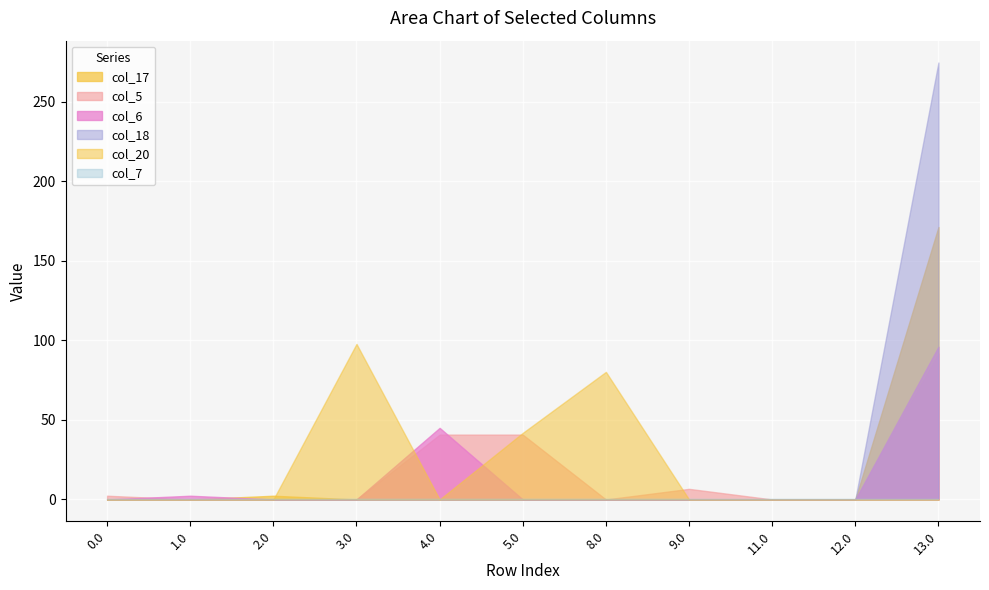

Reading right to left, transcribe all the data shown in this chart.

col_17: 13.0=171.2	12.0=0.0	11.0=0.0	9.0=0.0	8.0=0.0	5.0=0.0	4.0=0.0	3.0=0.0	2.0=2.3	1.0=0.0	0.0=0.0
col_5: 13.0=91.8	12.0=0.0	11.0=0.0	9.0=6.7	8.0=0.0	5.0=40.8	4.0=40.8	3.0=0.0	2.0=0.0	1.0=0.0	0.0=2.3
col_6: 13.0=96.0	12.0=0.0	11.0=0.0	9.0=0.0	8.0=0.0	5.0=0.0	4.0=45.0	3.0=0.0	2.0=0.0	1.0=2.3	0.0=0.0
col_18: 13.0=274.7	12.0=0.0	11.0=0.0	9.0=0.0	8.0=0.0	5.0=0.0	4.0=0.0	3.0=0.0	2.0=0.0	1.0=0.0	0.0=0.0
col_20: 13.0=0.0	12.0=0.0	11.0=0.0	9.0=0.0	8.0=80.2	5.0=41.9	4.0=0.0	3.0=97.8	2.0=0.0	1.0=0.0	0.0=0.0
col_7: 13.0=0.0	12.0=0.0	11.0=0.0	9.0=0.0	8.0=0.0	5.0=0.0	4.0=0.0	3.0=0.0	2.0=0.0	1.0=0.0	0.0=0.0